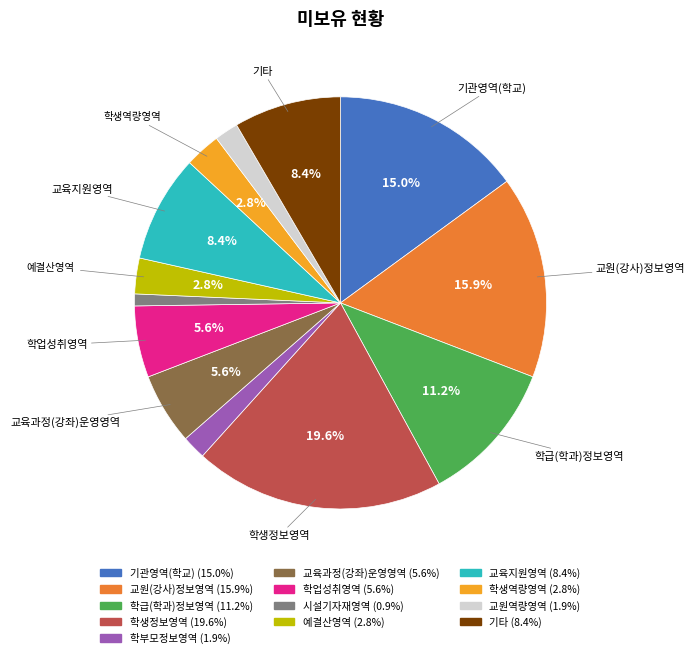

What percentage is the 기관영역(학교) slice, to the nearest percent?

15%